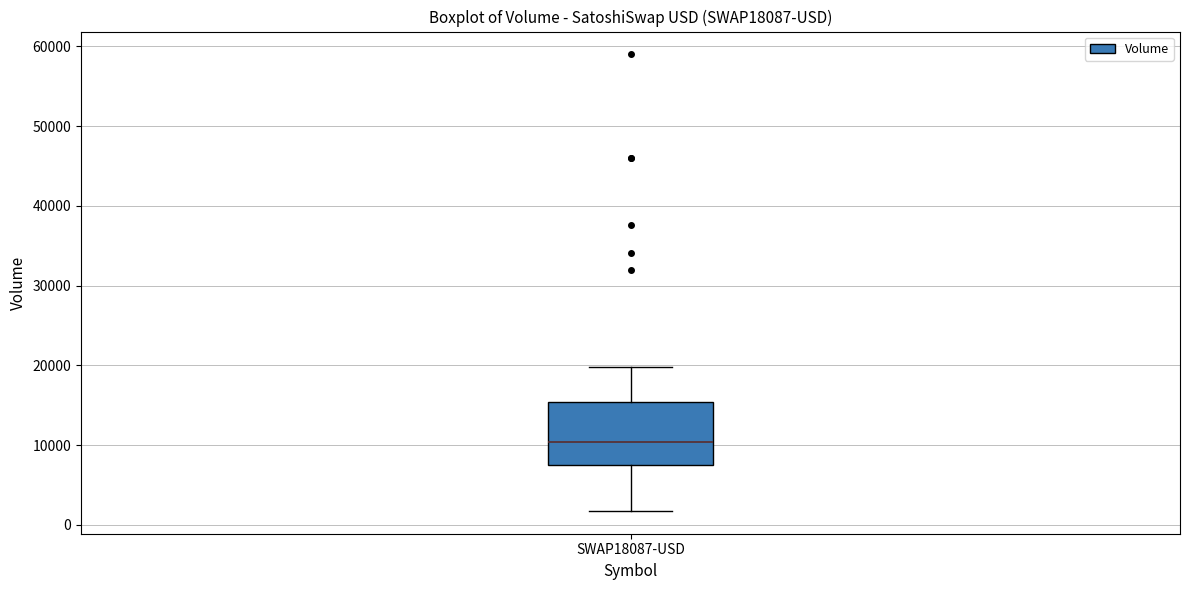

Where is the lower edge of the box for SWAP18087-USD on the y-axis? The values are not printed on the chart, so give them approximately, as read against the axis.

8000